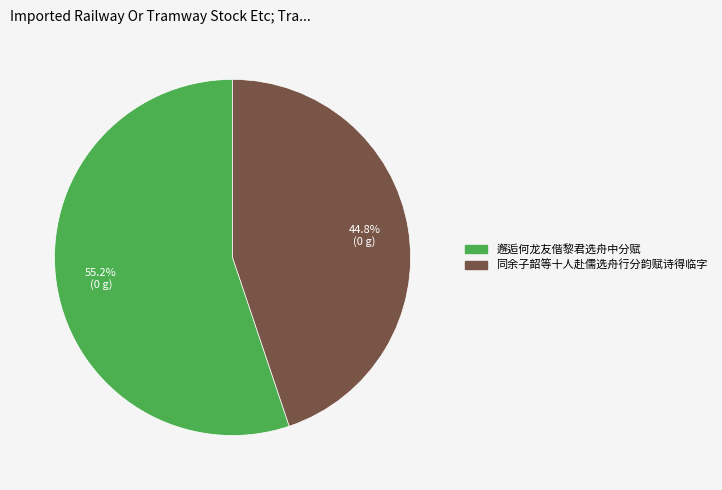

Combined, do 同余子韶等十人赴儒选舟行分韵赋诗得临字 and 邂逅何龙友偕黎君选舟中分赋 account for over 50%?

Yes